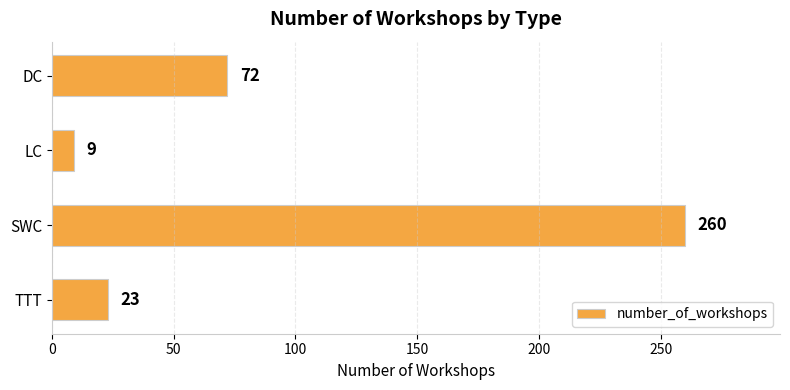

What is the change in value from SWC to TTT?

-237